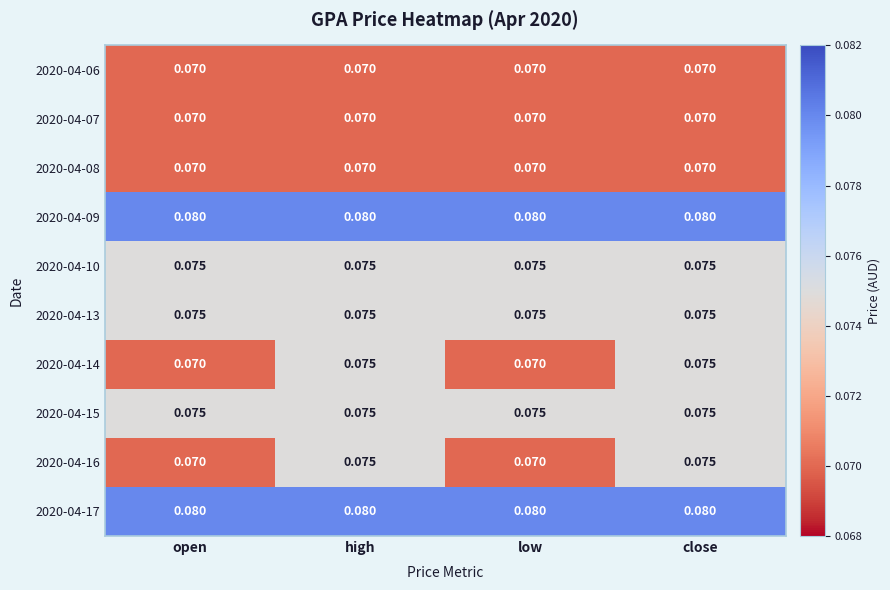

Is the value of 2020-04-06 at close greater than the value of 2020-04-09 at open?

No